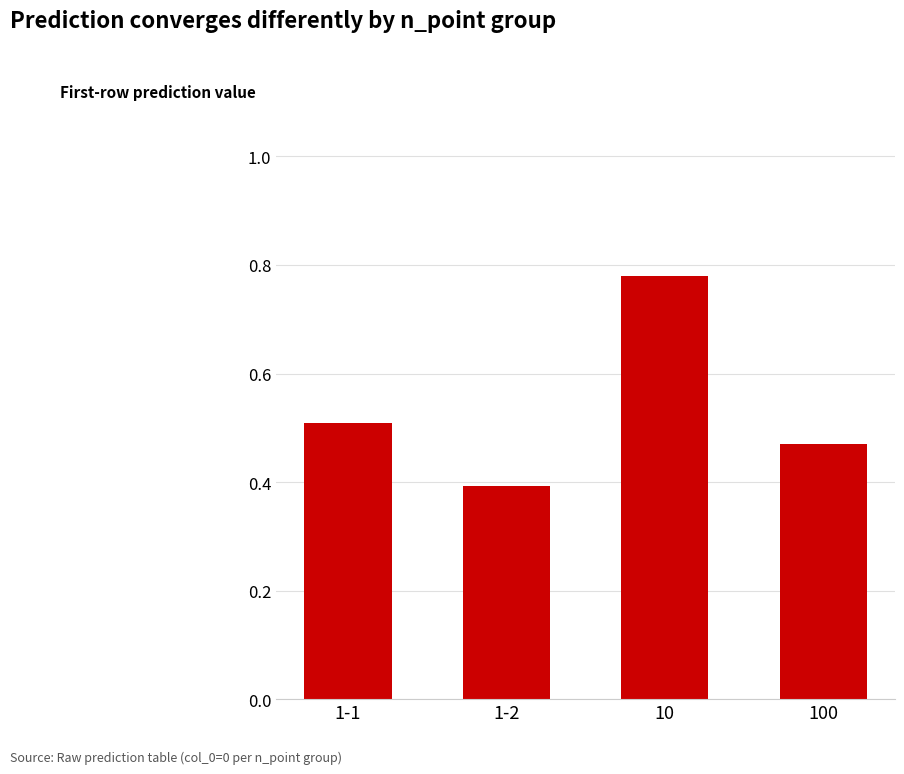

What is the sum of all values?

2.1